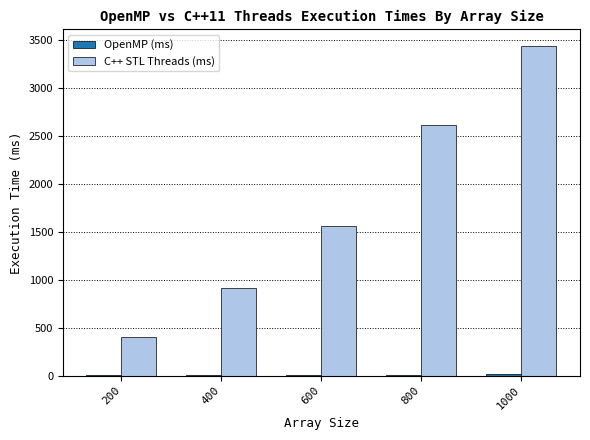

At which label does C++ STL Threads (ms) reach its peak?

1000